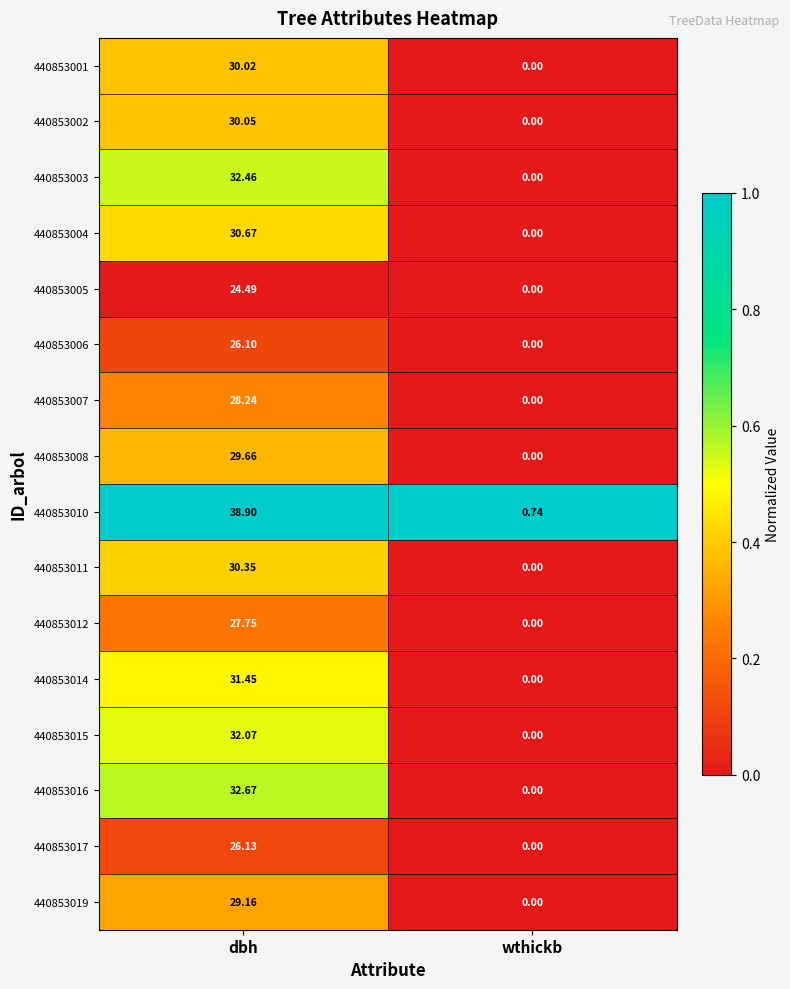

Is the value of 440853015 at dbh greater than the value of 440853007 at wthickb?

Yes